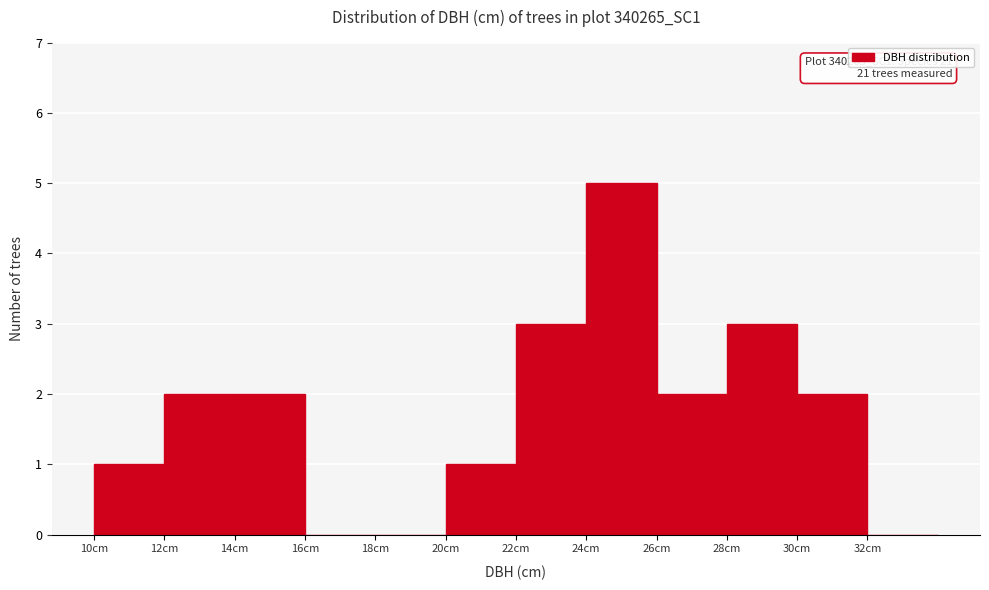

Over which range of the x-axis is the bar tallest?

24 to 26